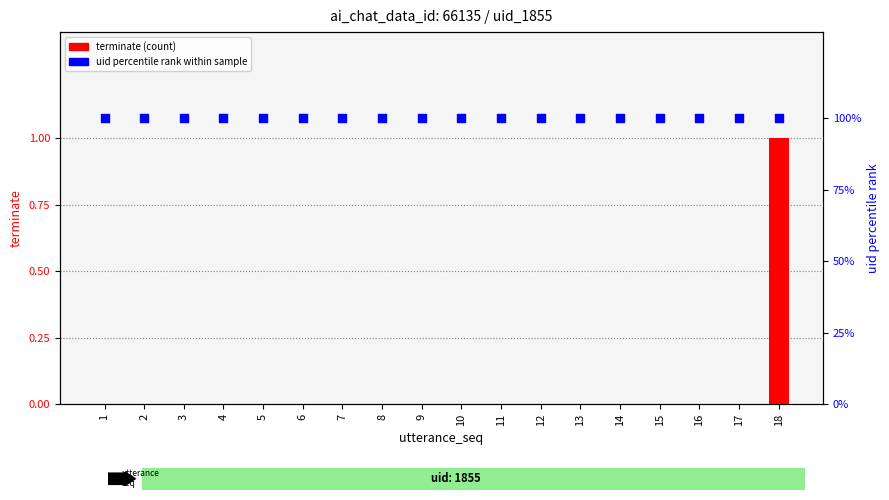

Which series has the widest spread of Y values?

terminate